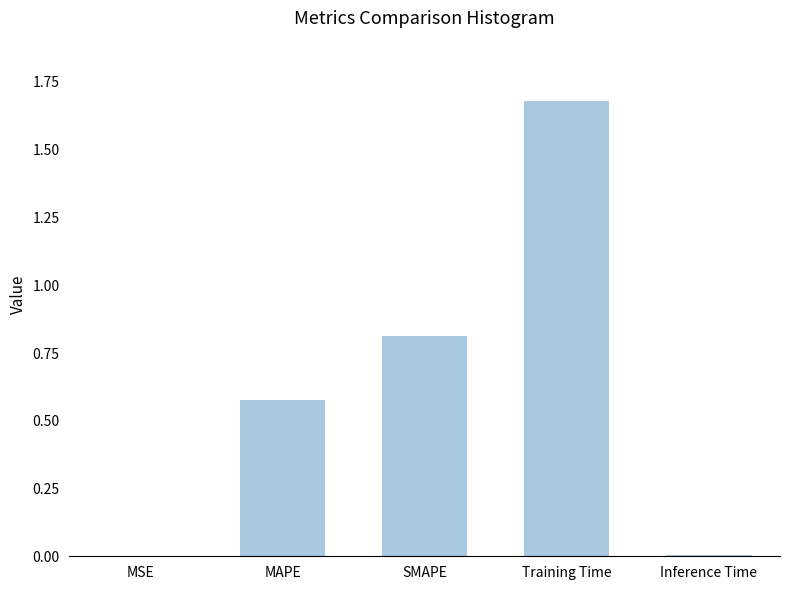

What is the sum of all values?

3.1